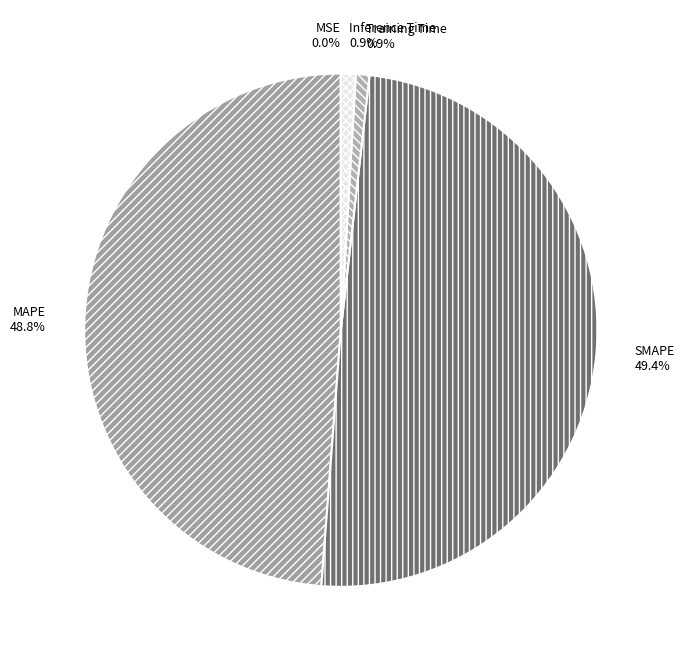

What percentage is the SMAPE slice, to the nearest percent?

49%